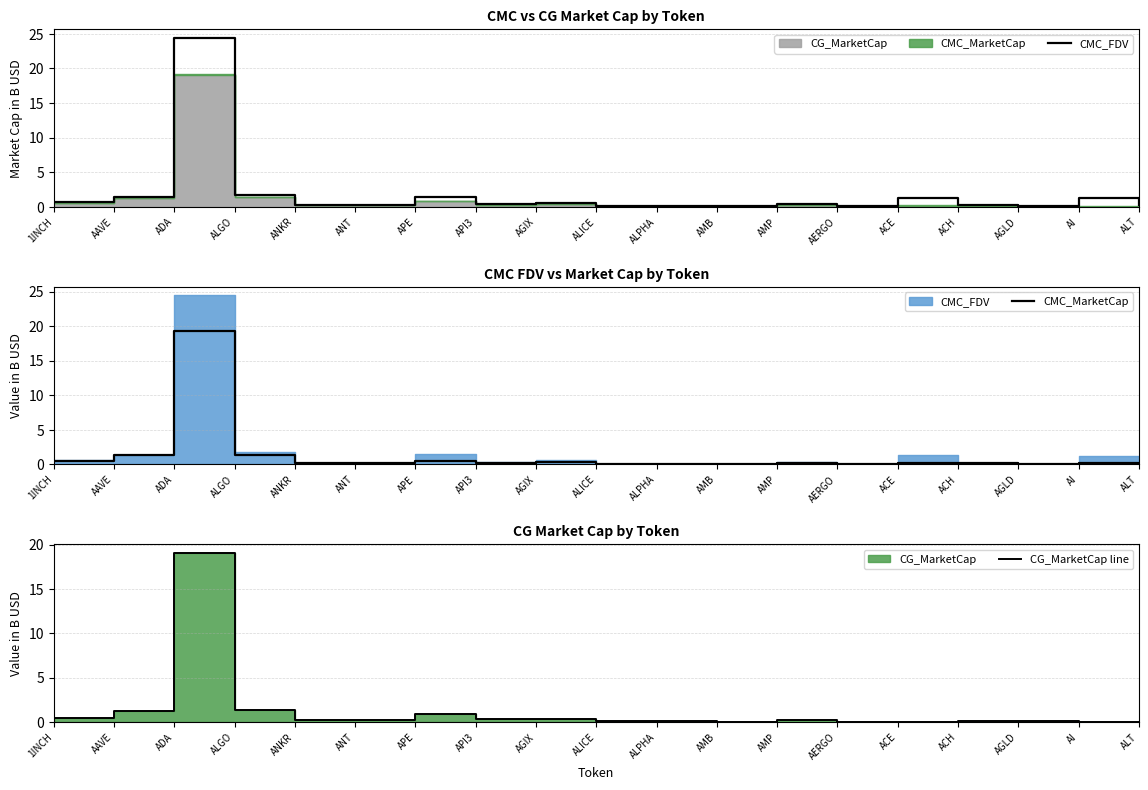

Between AGIX and 1INCH, which is larger?

1INCH